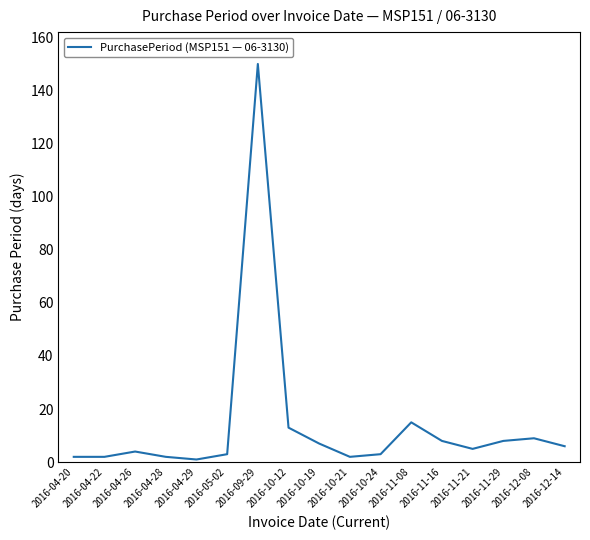

Which has a higher value, 2016-12-14 or 2016-09-29?

2016-09-29